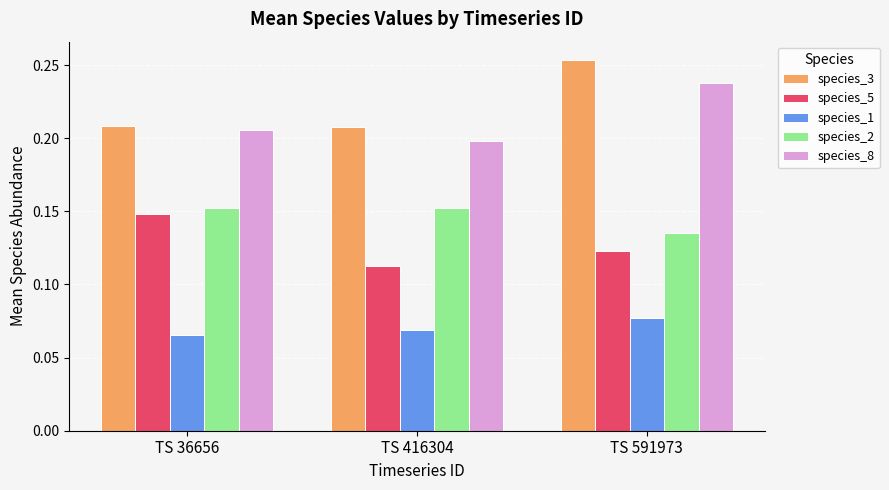

True or false: species_3 has a value of 0.1 at TS 591973.

False